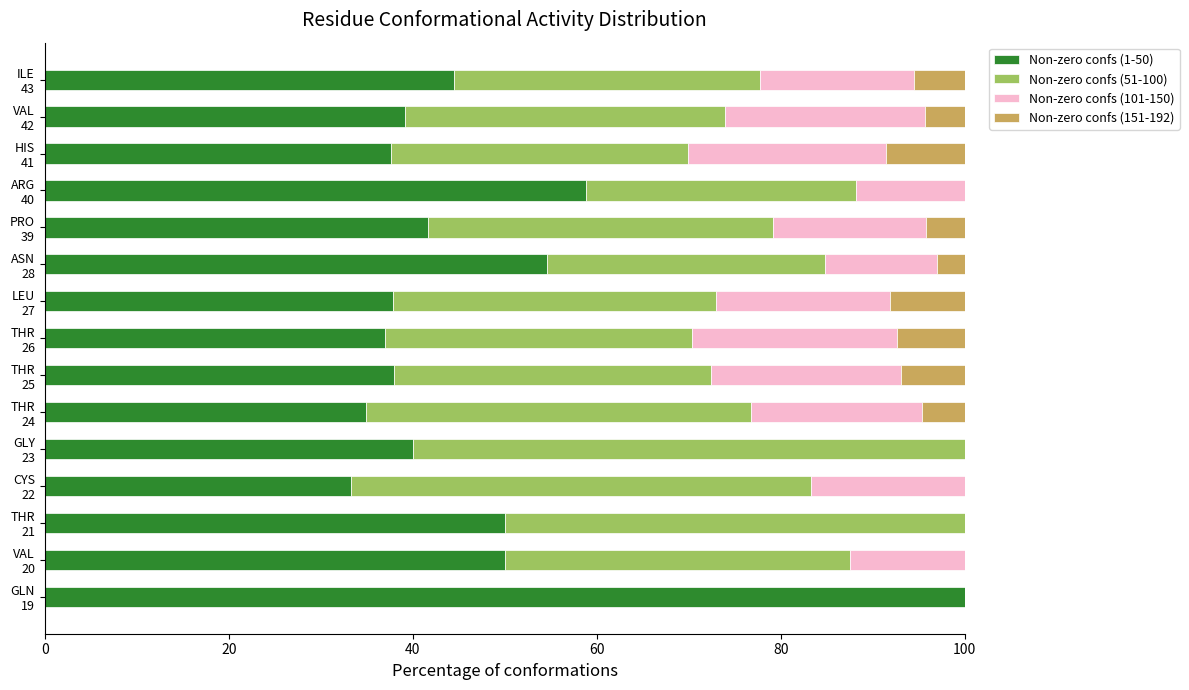

What is the maximum value for Non-zero confs (1-50)?

100.0